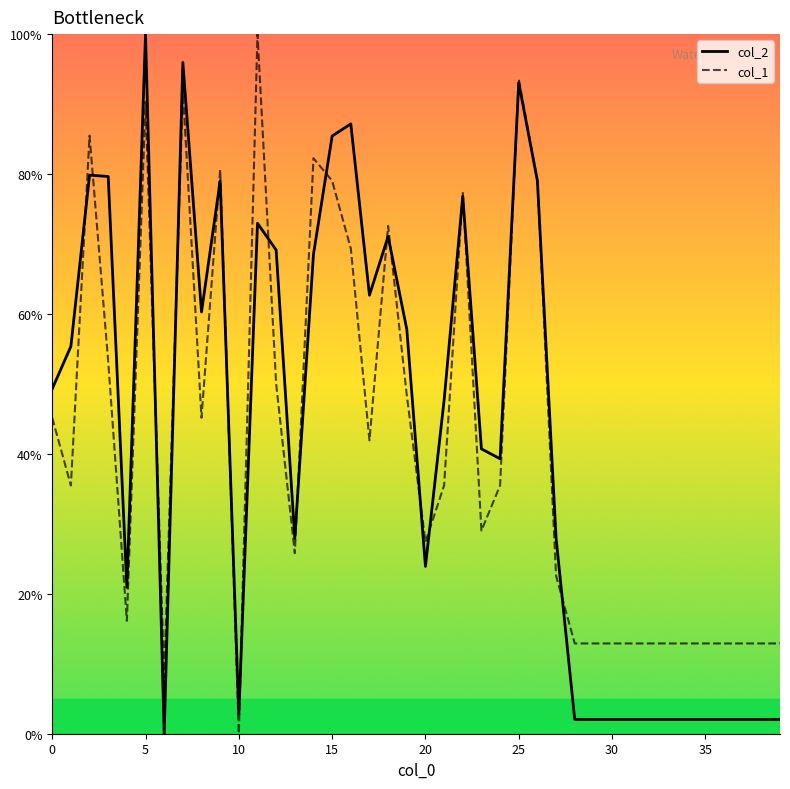

What is the maximum value shown in the chart?

100.0